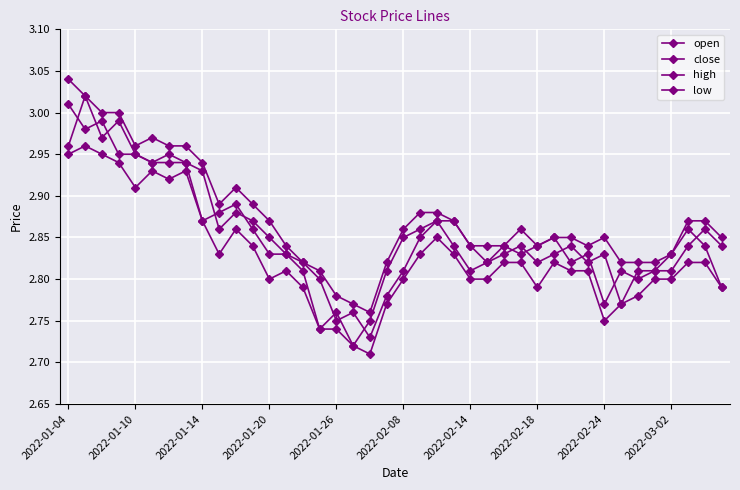

Does the chart have visible grid lines?

Yes